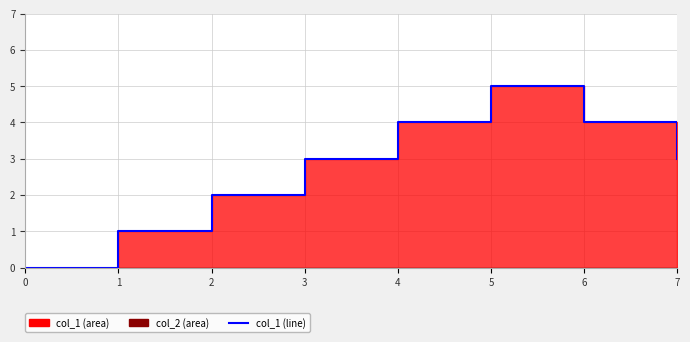

The chart shows a value of 6 at 6. True or false?

False